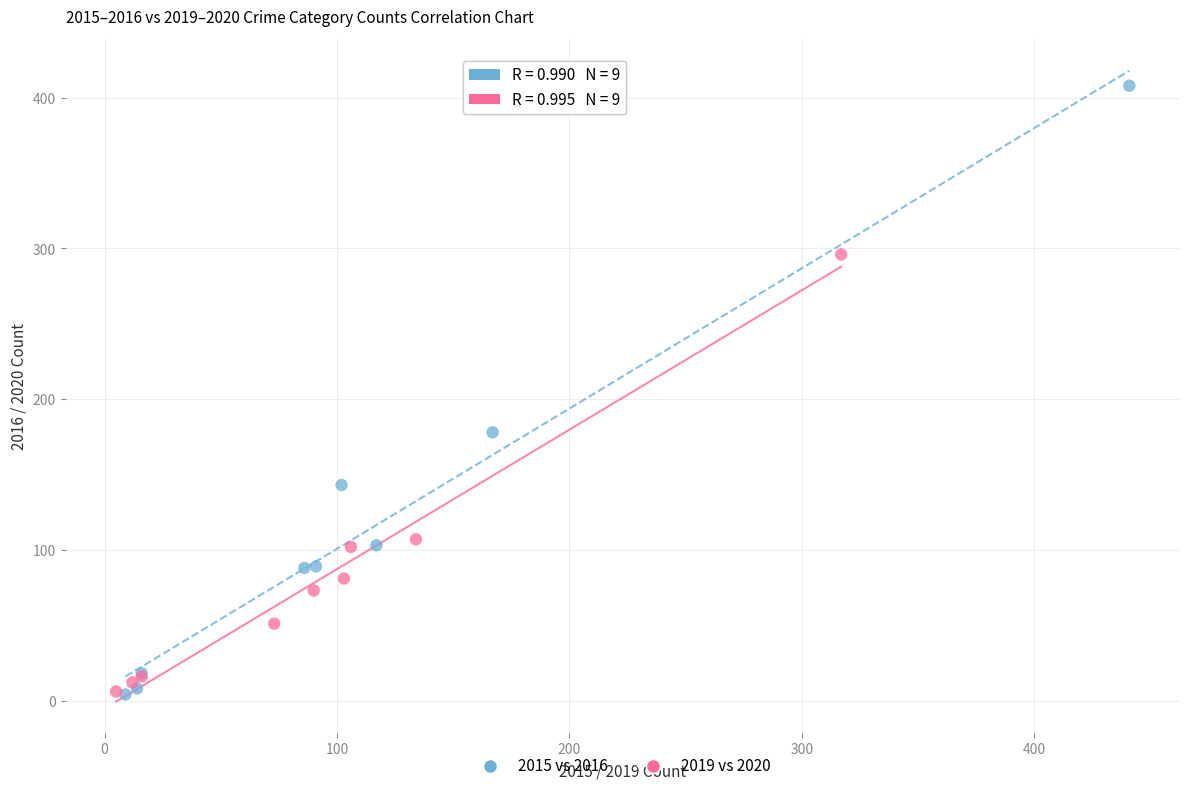

Which series has the largest Y range (max minus min)?

2015 vs 2016